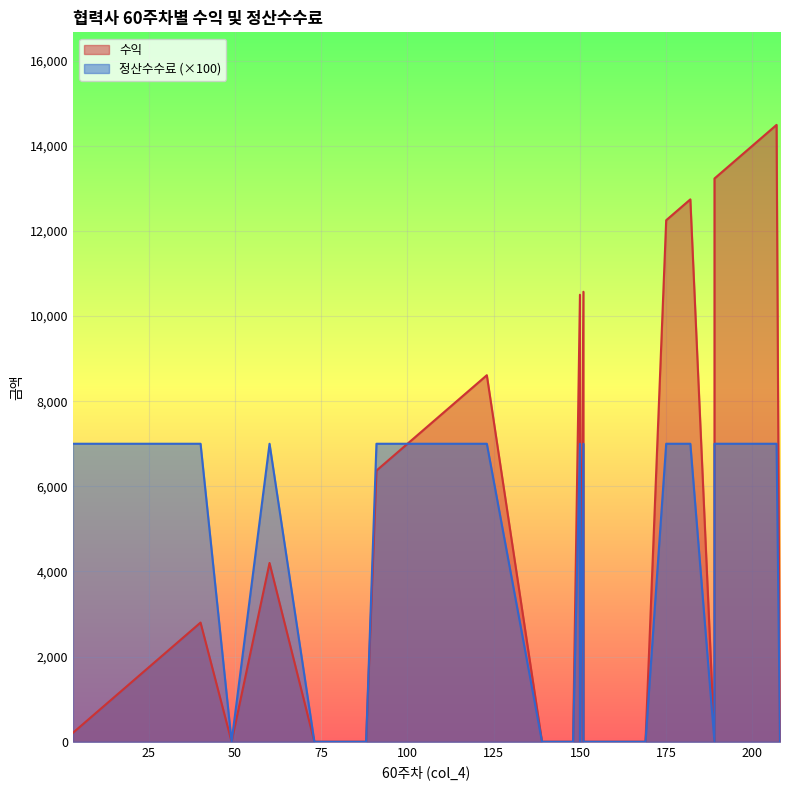

What is the difference between the highest and lowest values at 150?

3500